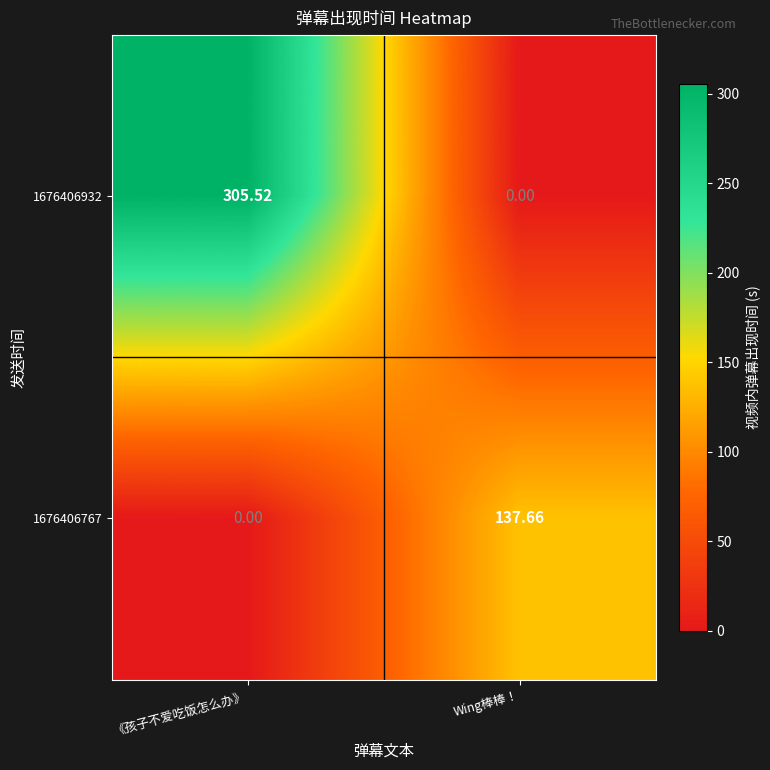

Where does the 1676406932 series first go above 305?

《孩子不爱吃饭怎么办》